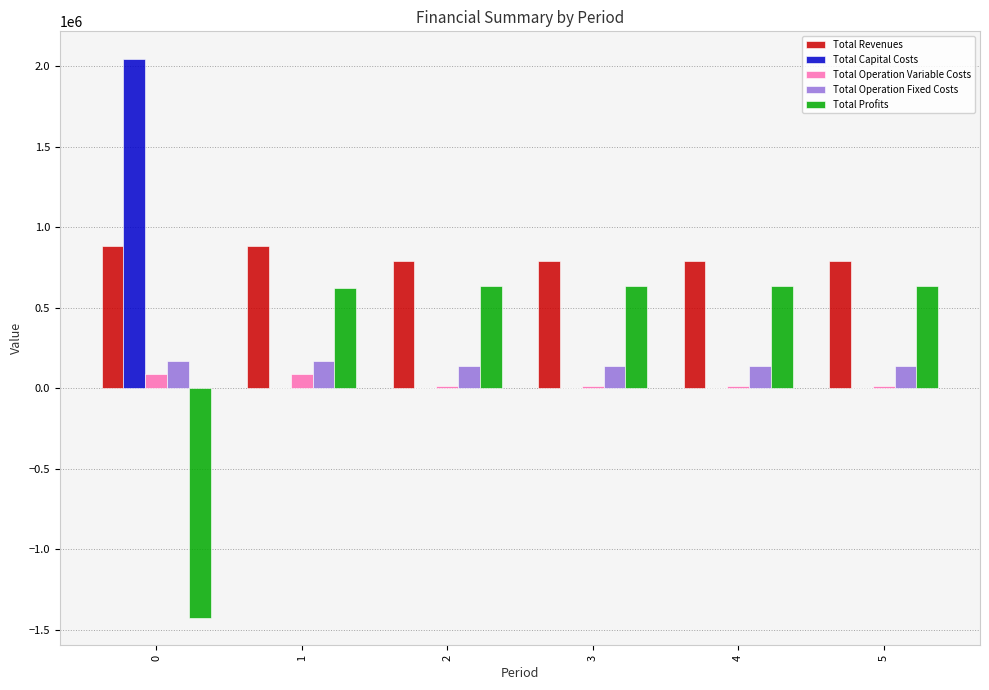

The value of Total Revenues at 0 is 1576919.4. True or false?

False